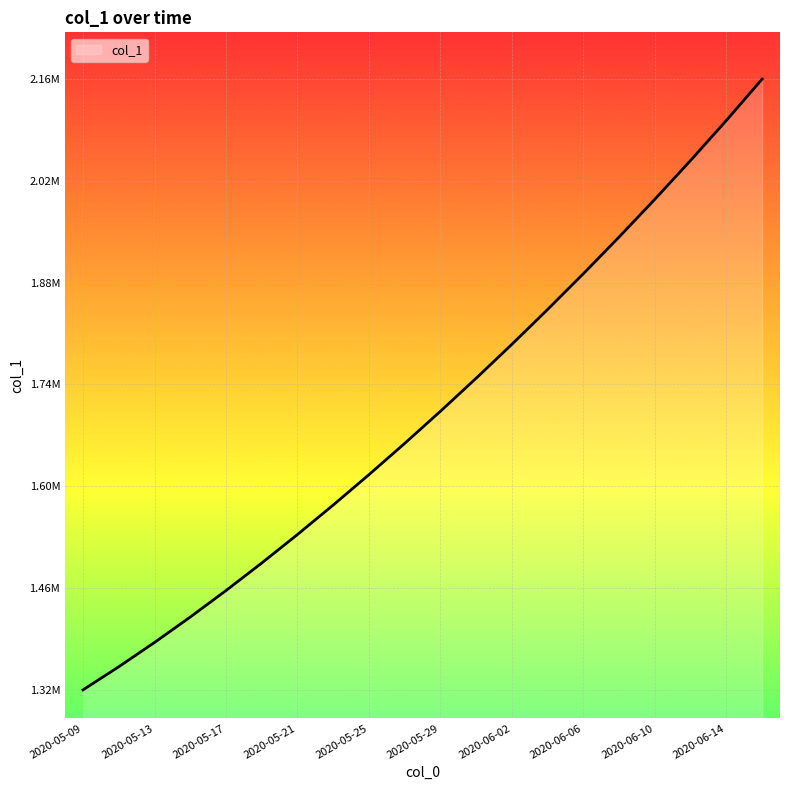

Is this an area chart (filled region under the line)?

Yes